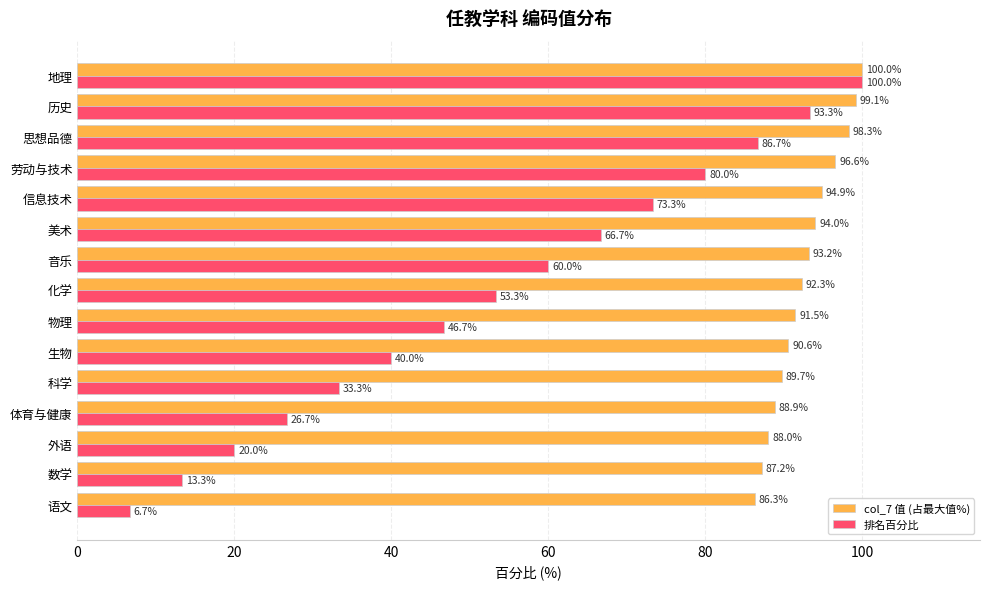

List the labels in order of 排名百分比 value, smallest first.

语文, 数学, 外语, 体育与健康, 科学, 生物, 物理, 化学, 音乐, 美术, 信息技术, 劳动与技术, 思想品德, 历史, 地理